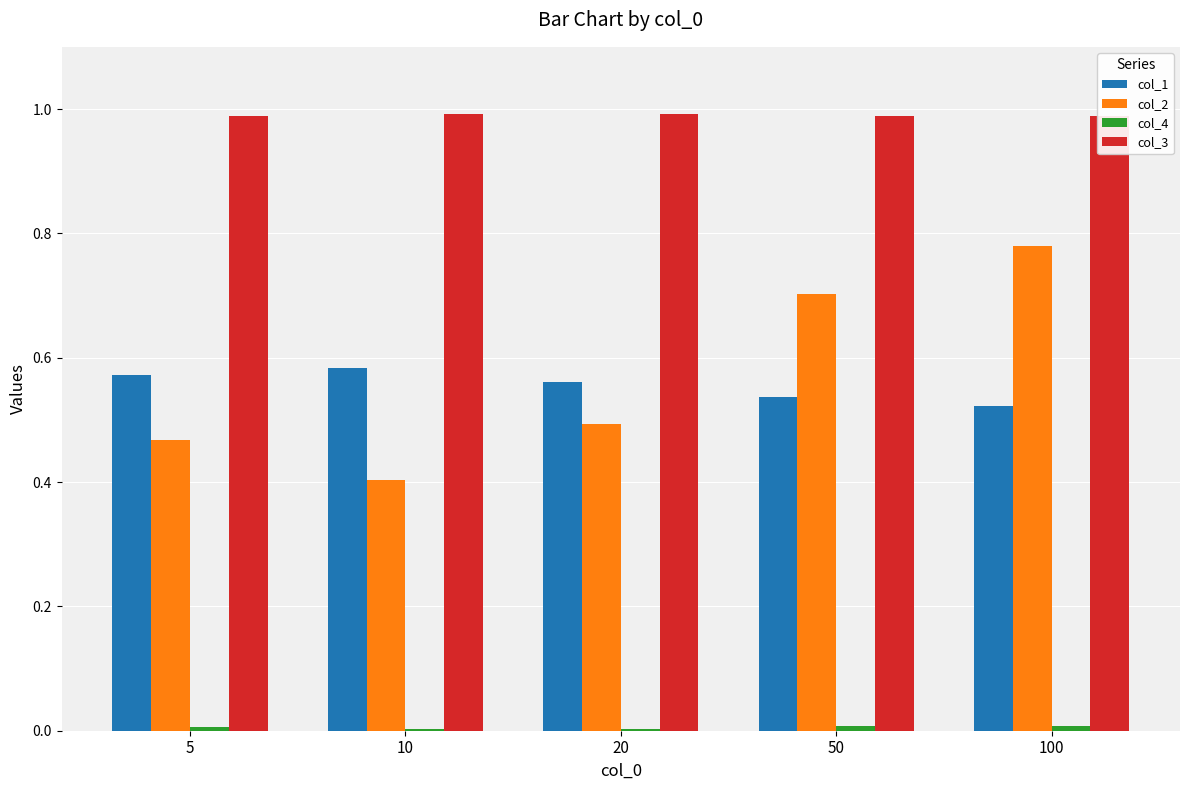

The col_1 series shows 0.2 at 50. True or false?

False